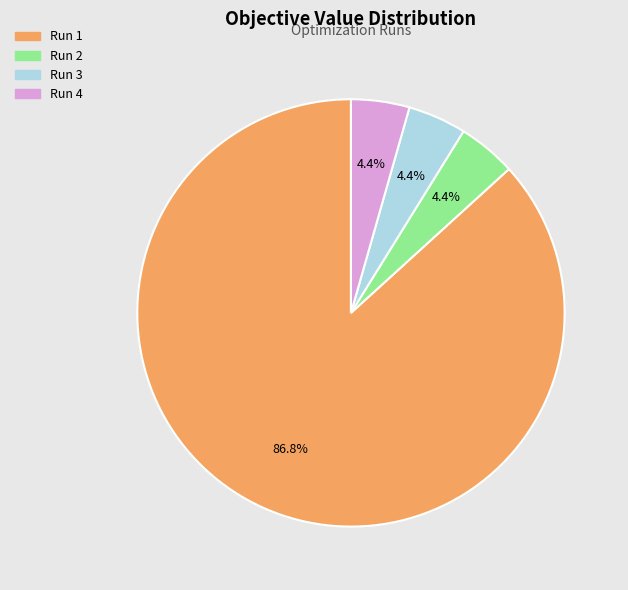

Which category accounts for the majority?

Run 1